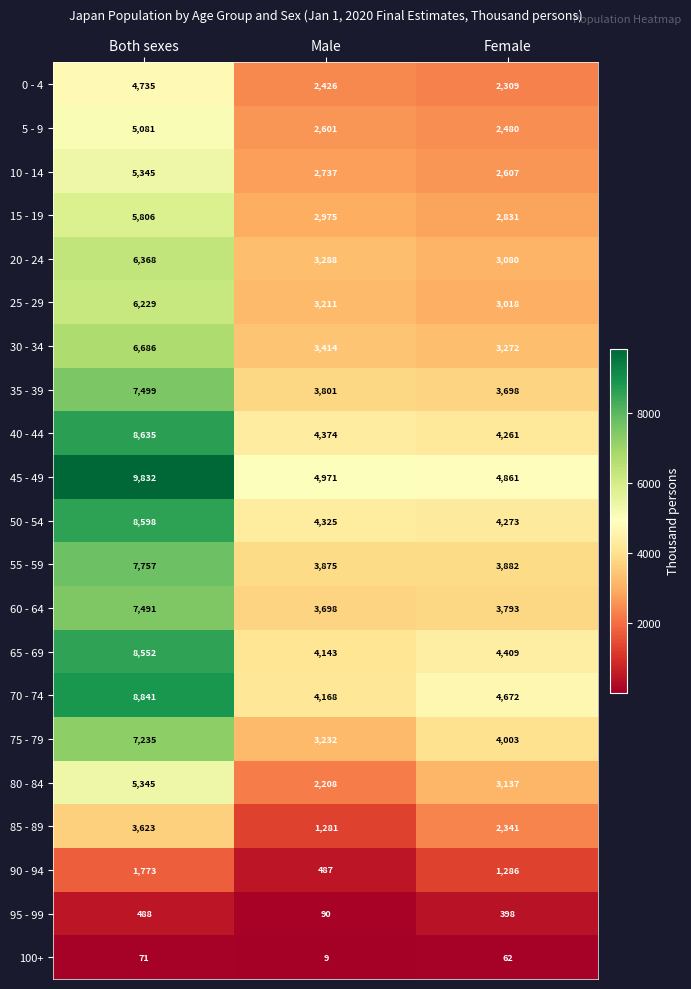

At how many categories does at least one series exceed 5118?

1